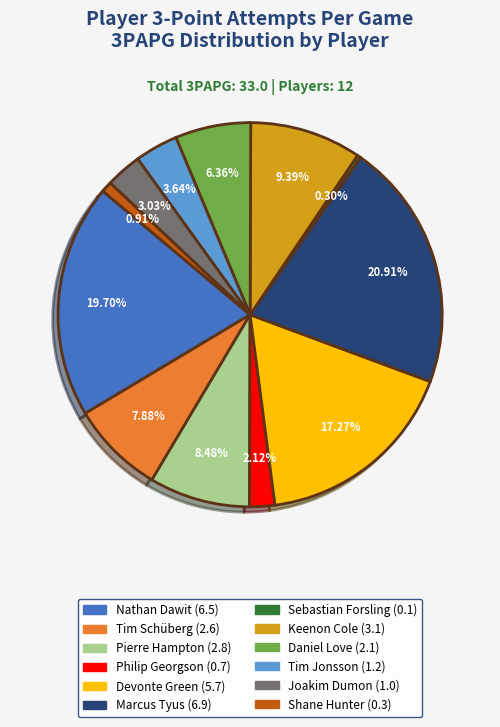

Does any single category account for the majority?

No